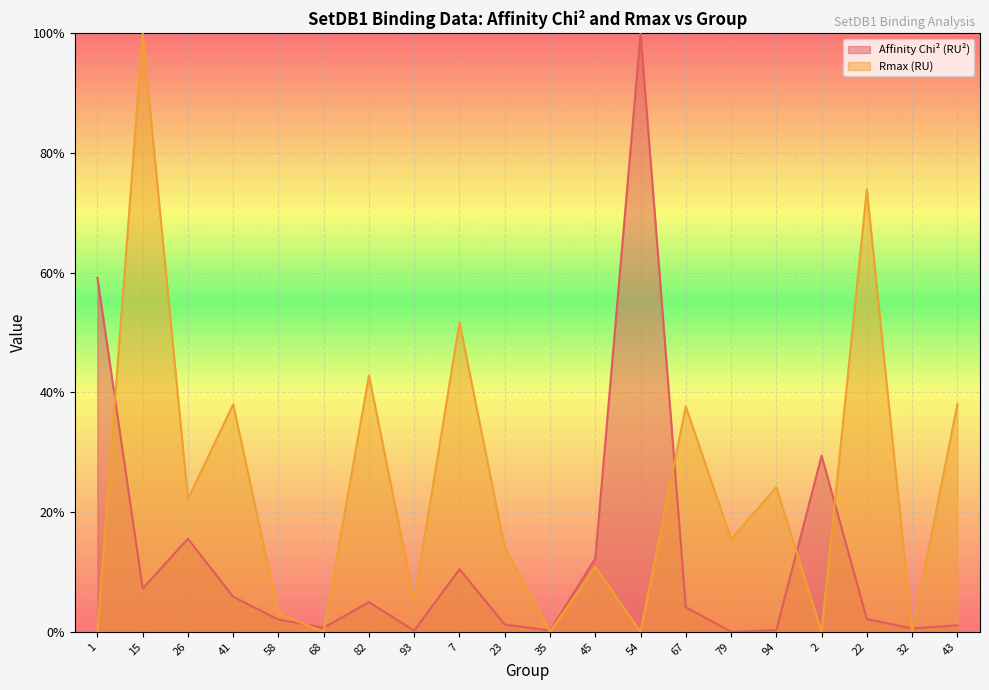

Where is the first local minimum for Rmax (RU)?

26